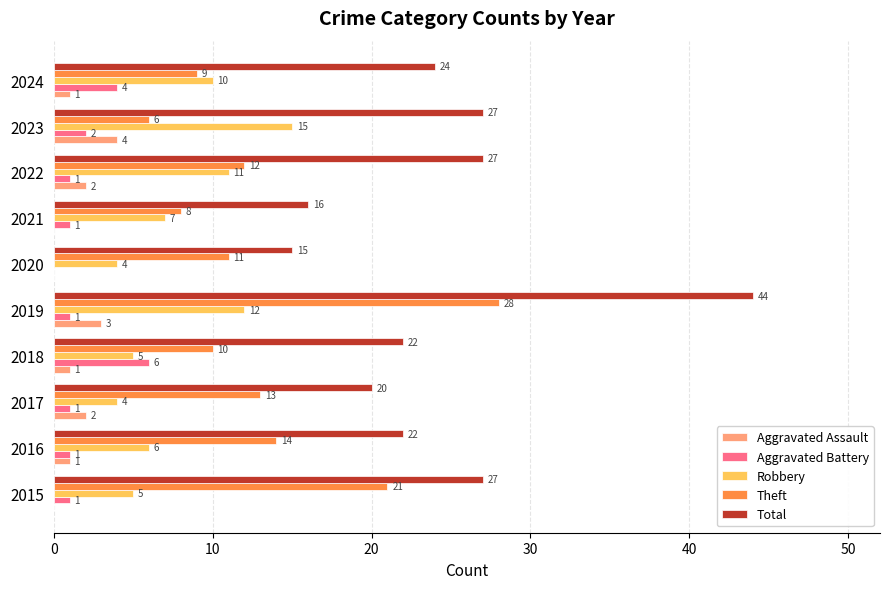

Between 2016 and 2023, which series saw the biggest shift?

Robbery